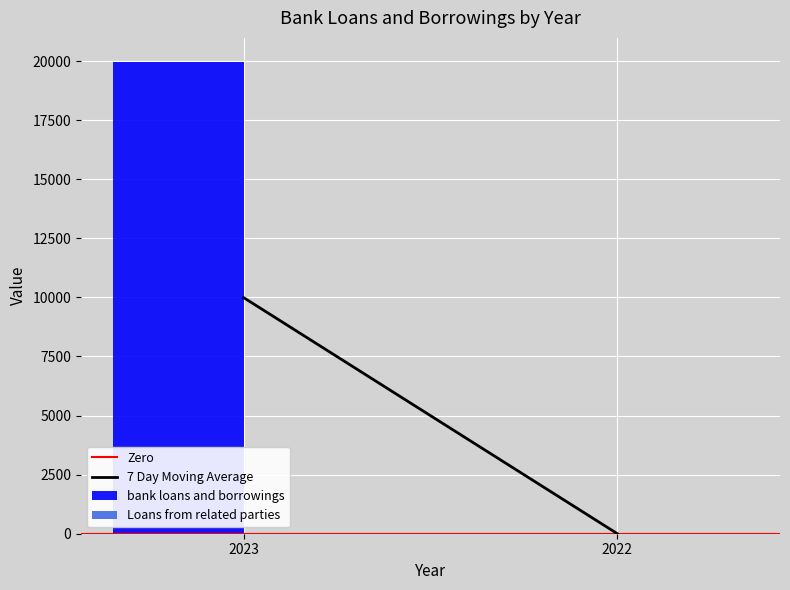

Reading left to right, extract all data points from this chart.

2023=19984	2022=0